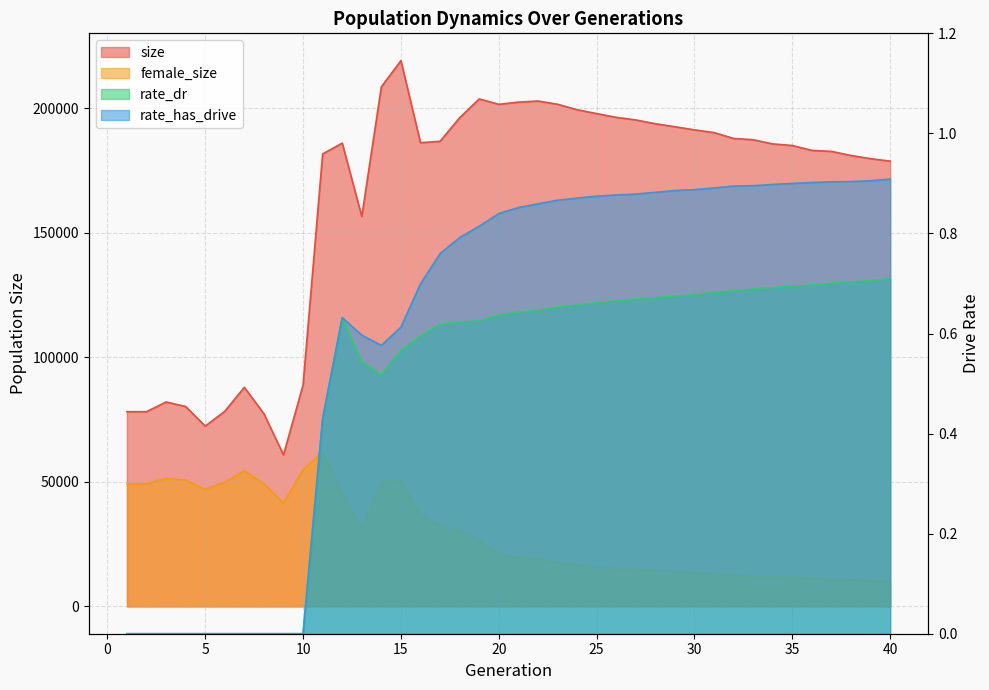

Where is the first local maximum for rate_has_drive?

12